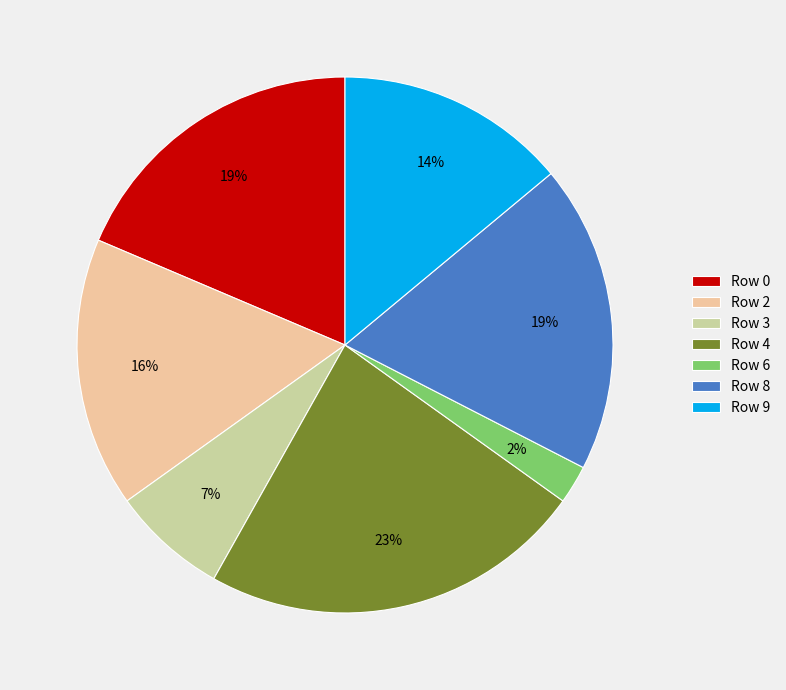

What percentage is the Row 9 slice, to the nearest percent?

14%